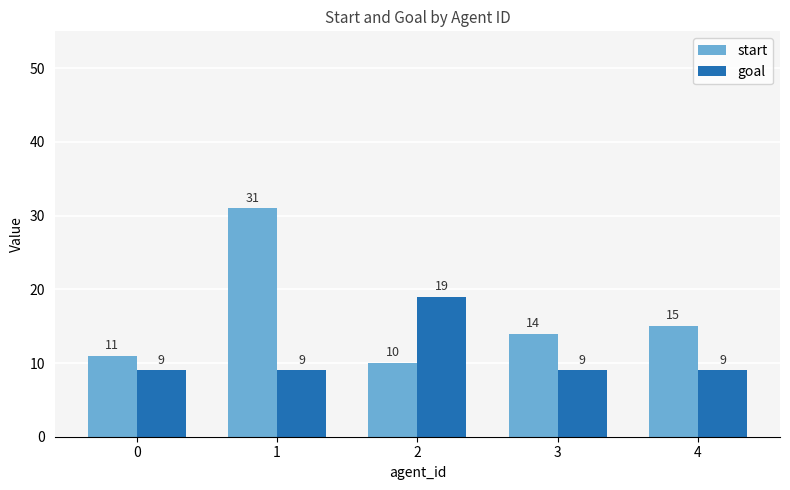

At which category is the sum across all series the highest?

1